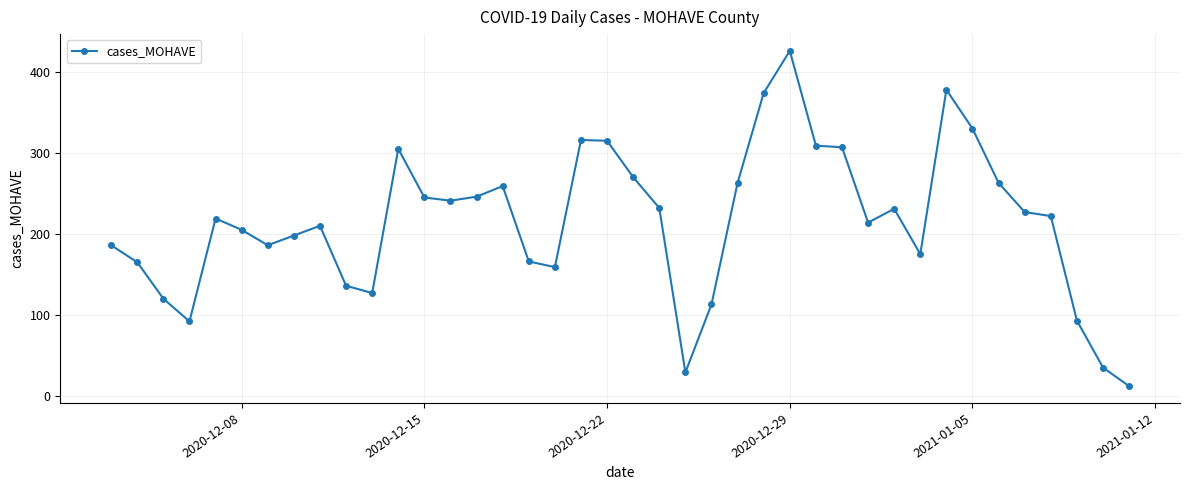

What is the smallest value displayed?

12